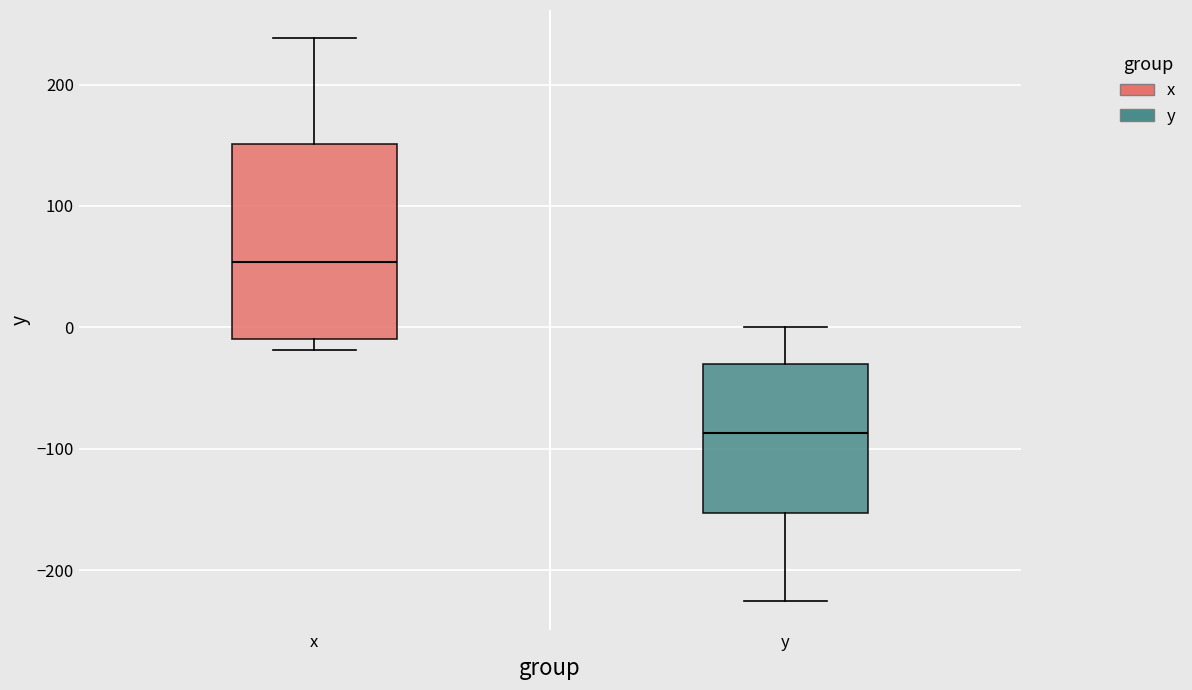

Reading left to right, read every box against the y-axis: the position of its median line, the range the box covers, and the ends of its whiskers. The values are not printed on the chart, so give them approximately, as read against the axis.

x: median 50, box -10 to 150, whiskers -20 to 240
y: median -90, box -150 to -30, whiskers -230 to 0